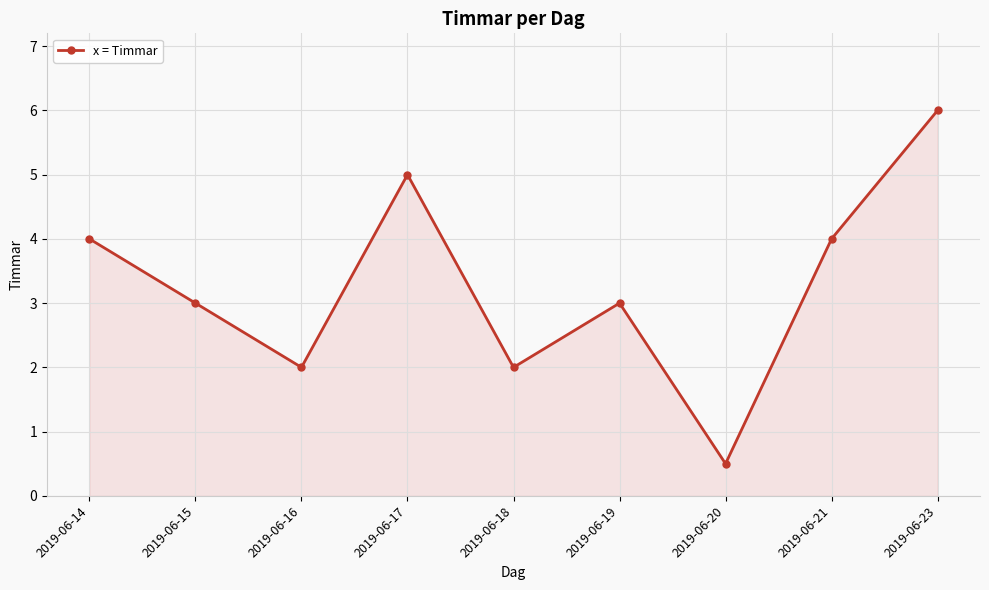

True or false: there are more than 0 points higher than both neighbors.

True